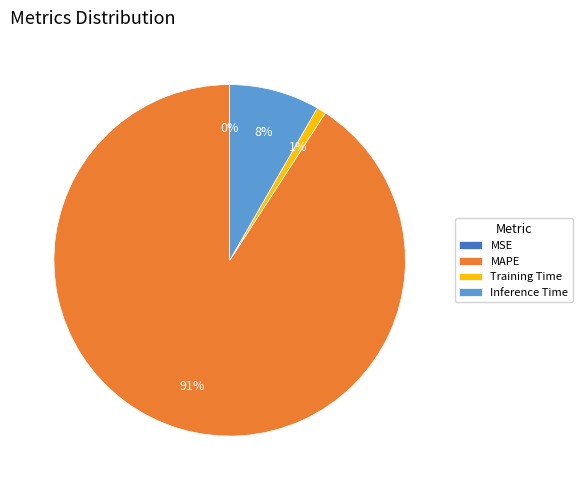

What is the majority slice?

MAPE